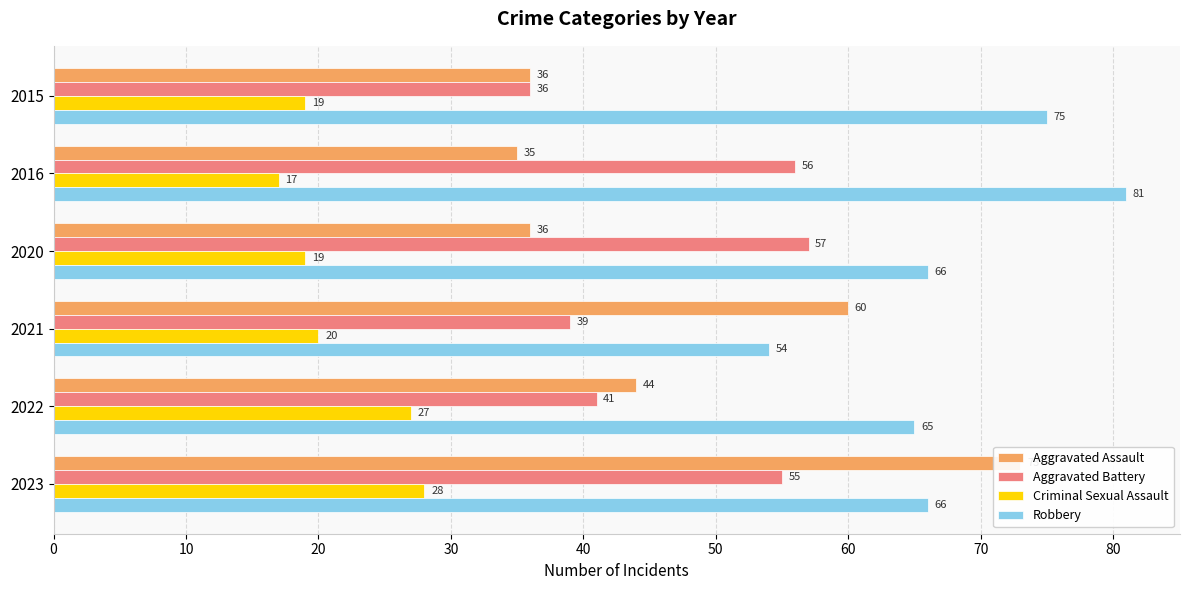

Reading left to right, list all the values displayed in this chart.

Aggravated Assault: 36	35	36	60	44	73
Aggravated Battery: 36	56	57	39	41	55
Criminal Sexual Assault: 19	17	19	20	27	28
Robbery: 75	81	66	54	65	66